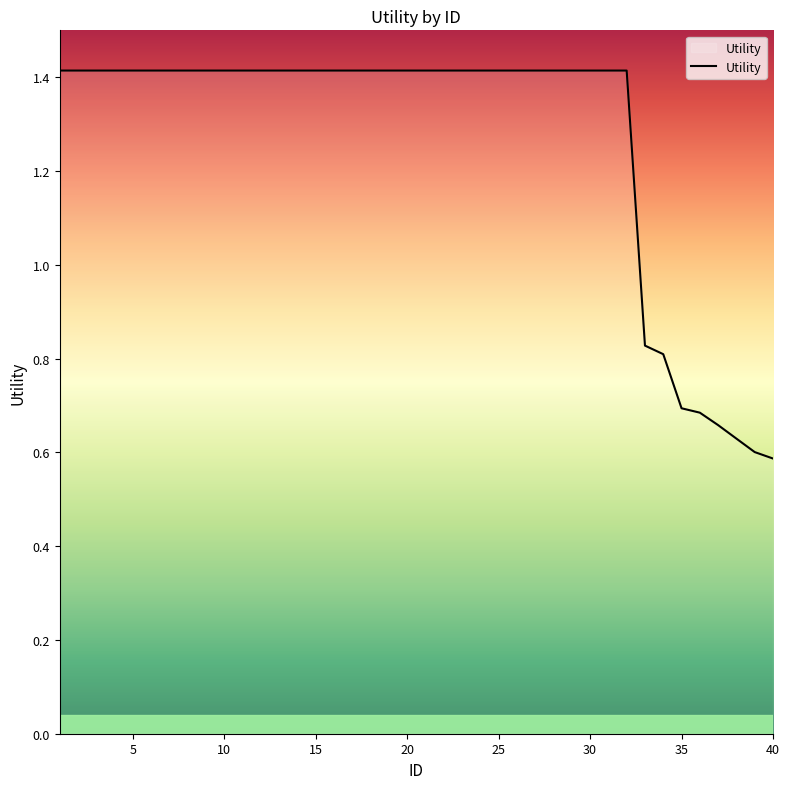

What is the maximum value shown in the chart?

1.4